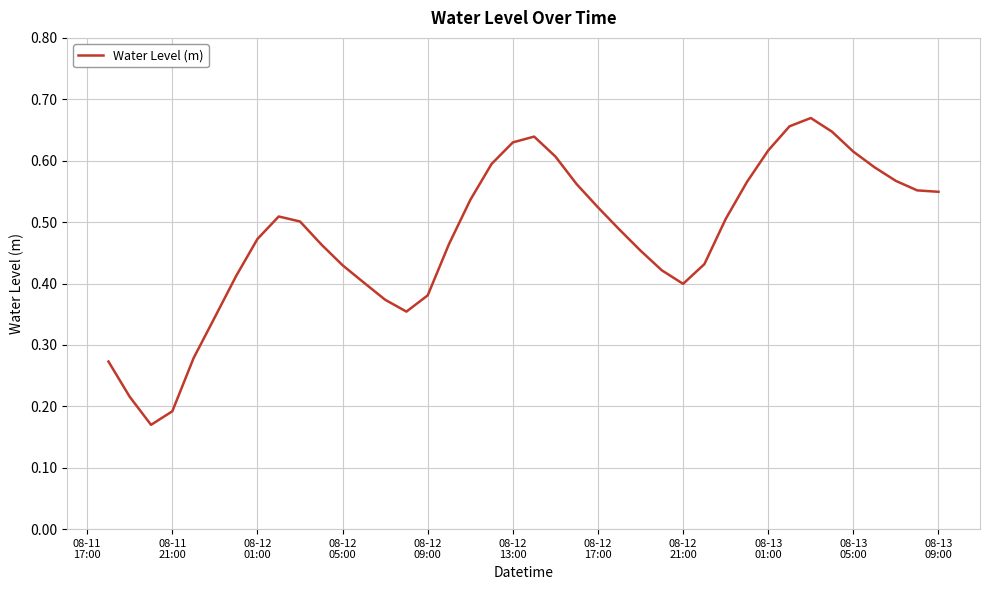

How many lines are shown in the chart?

1